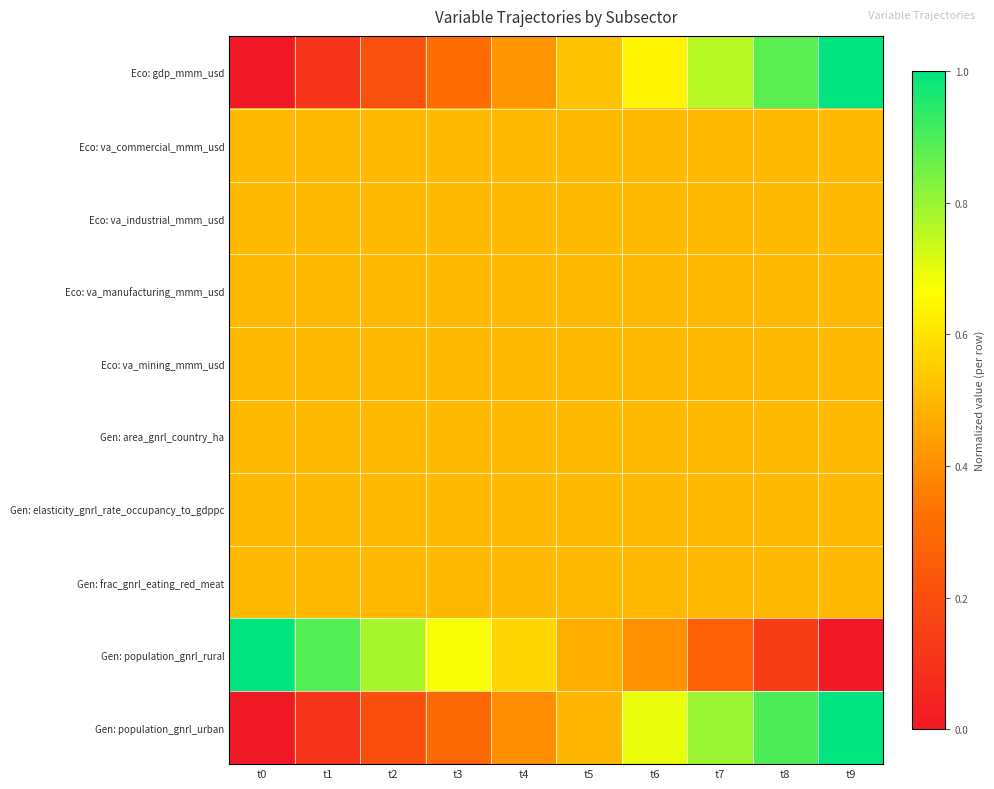

What is the spread (max minus min) of values at t7?

0.5